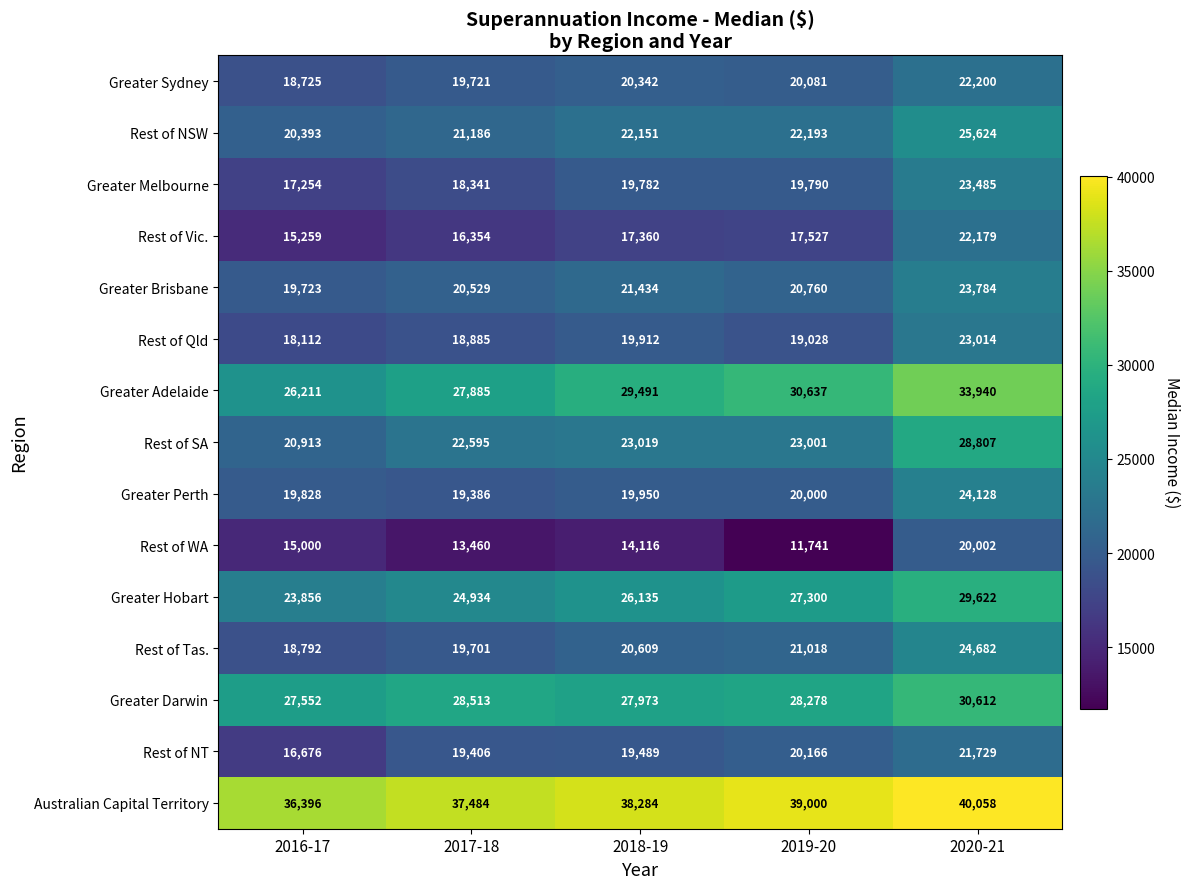

At how many categories does at least one series exceed 30264?

5